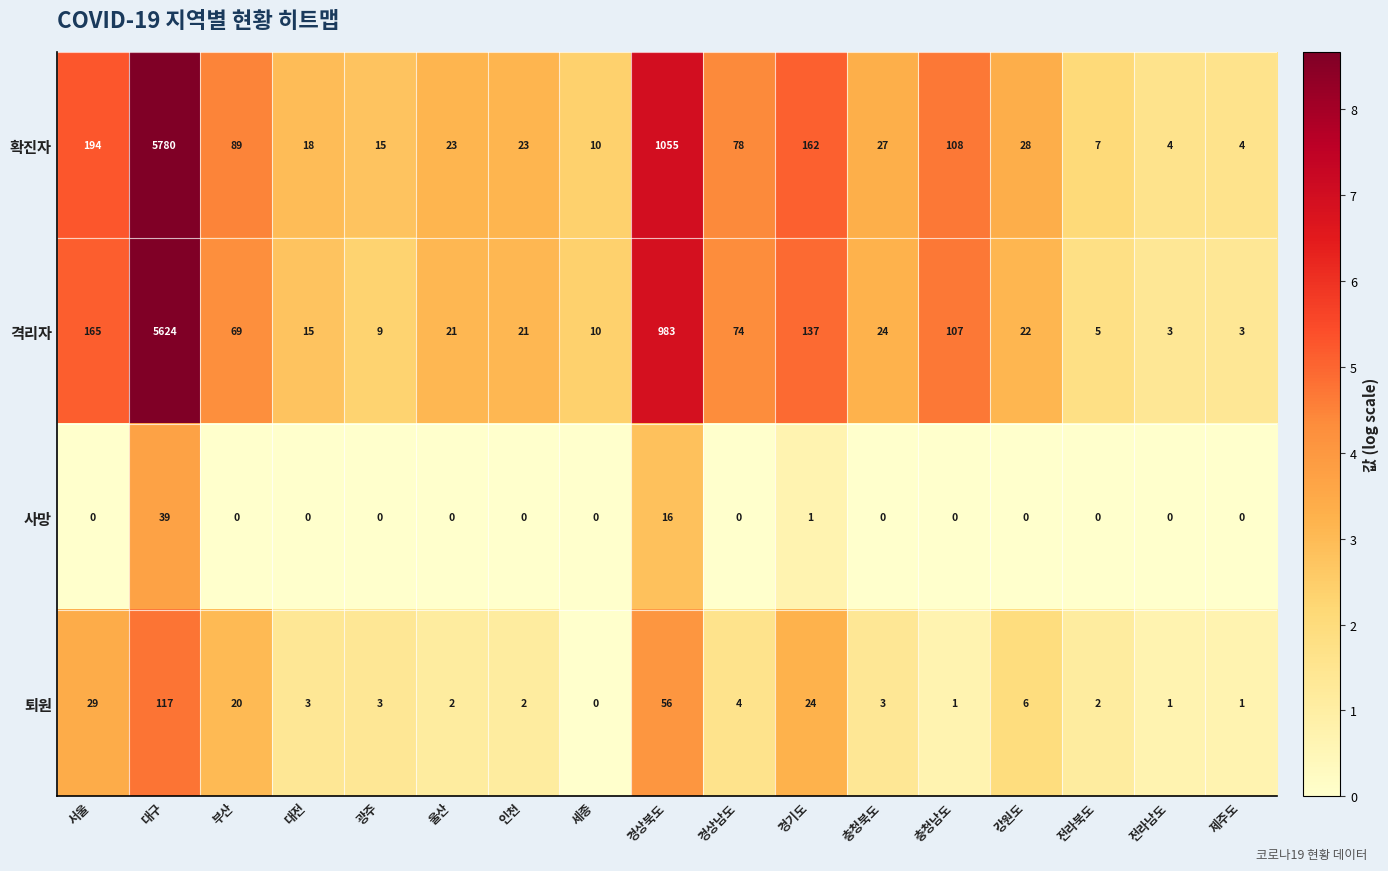

How many data points does each series have?

17